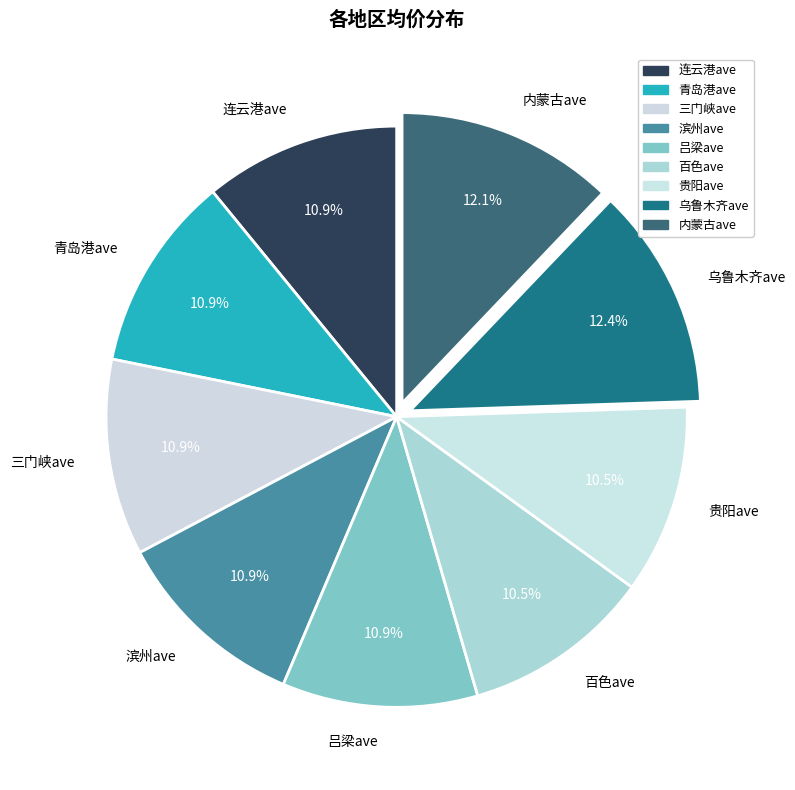

What is the ratio of the value at 百色ave to the value at 青岛港ave?

1.0